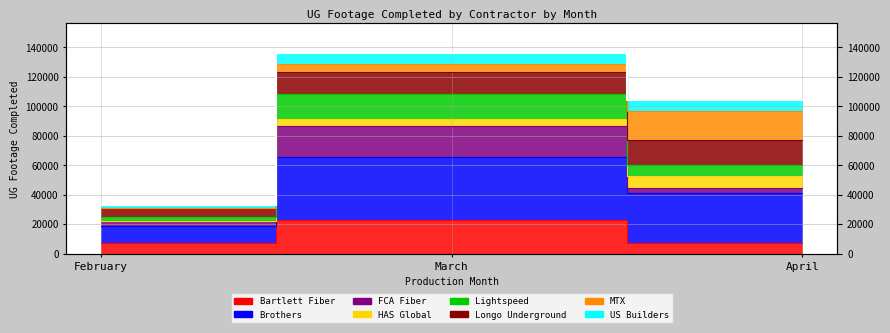

Is it true that the value at April is 44503?

False